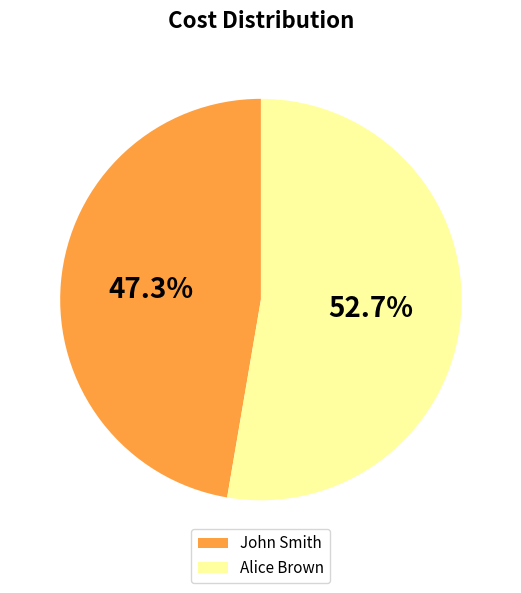

Does Alice Brown represent more than half of the total?

Yes